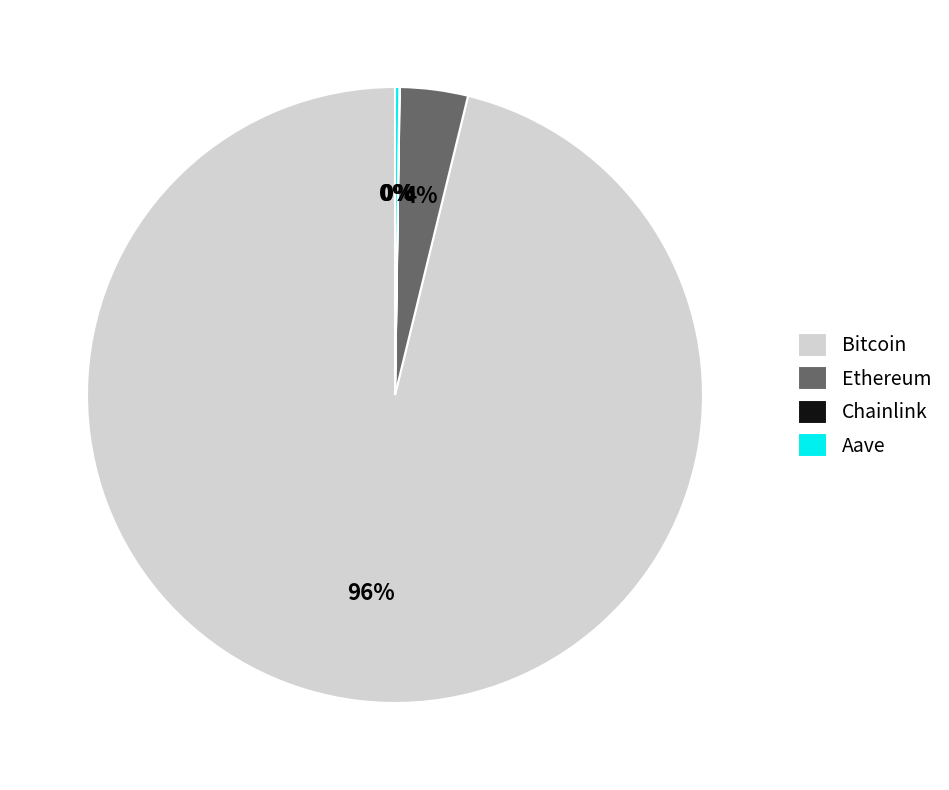

True or false: Ethereum accounts for 14% of the total.

False